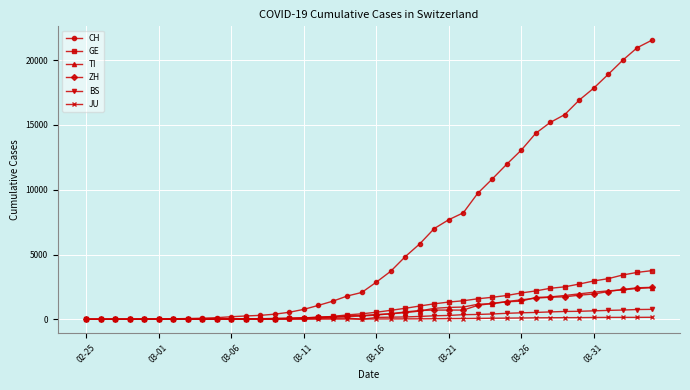

Which series has the largest range (max minus min)?

CH